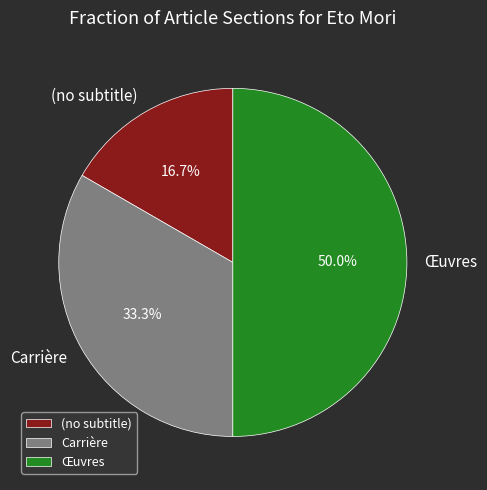

Approximately how many times larger is the value at Carrière compared to Œuvres?

0.7